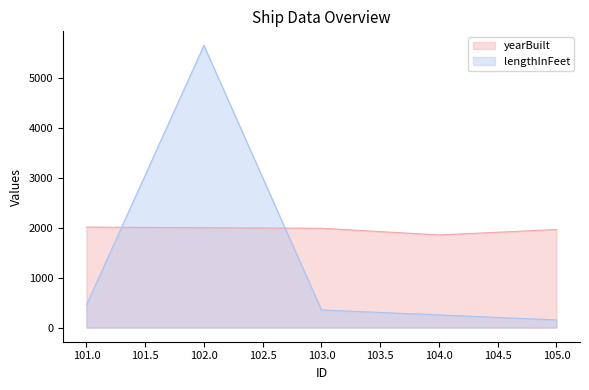

Does the chart display data point markers on the line(s)?

No